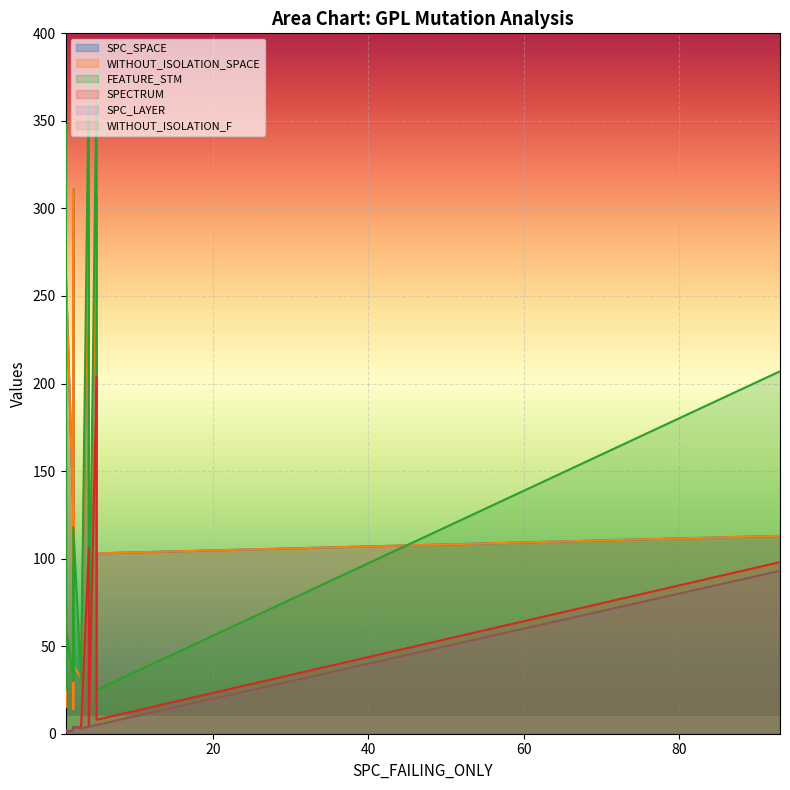

Reading left to right, list all the values displayed in this chart.

SPC_SPACE: 32	113	15	311	60	32	103	307	38	311	20	35	308	126	14	196	269	129	130	39
WITHOUT_ISOLATION_SPACE: 32	113	15	311	60	32	103	307	38	311	20	35	308	126	14	196	269	129	130	39
FEATURE_STM: 62	207	348	30	30	30	25	378	30	30	25	31	378	31	95	17	62	30	30	118
SPECTRUM: 1	98	1	3	3	4	8	204	4	3	2	2	106	2	2	12	1	2	1	3
SPC_LAYER: 1	93	1	2	2	3	5	5	4	2	1	1	4	2	2	5	1	1	1	2
WITHOUT_ISOLATION_F: 1	93	1	2	2	3	5	5	4	2	1	1	4	2	2	5	1	1	1	4